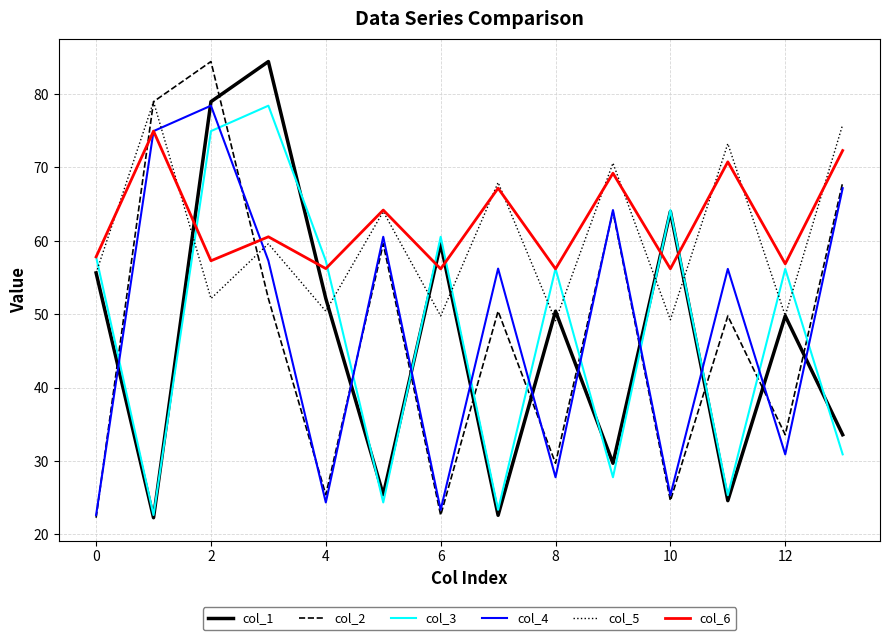

What is the smallest value displayed?

22.3